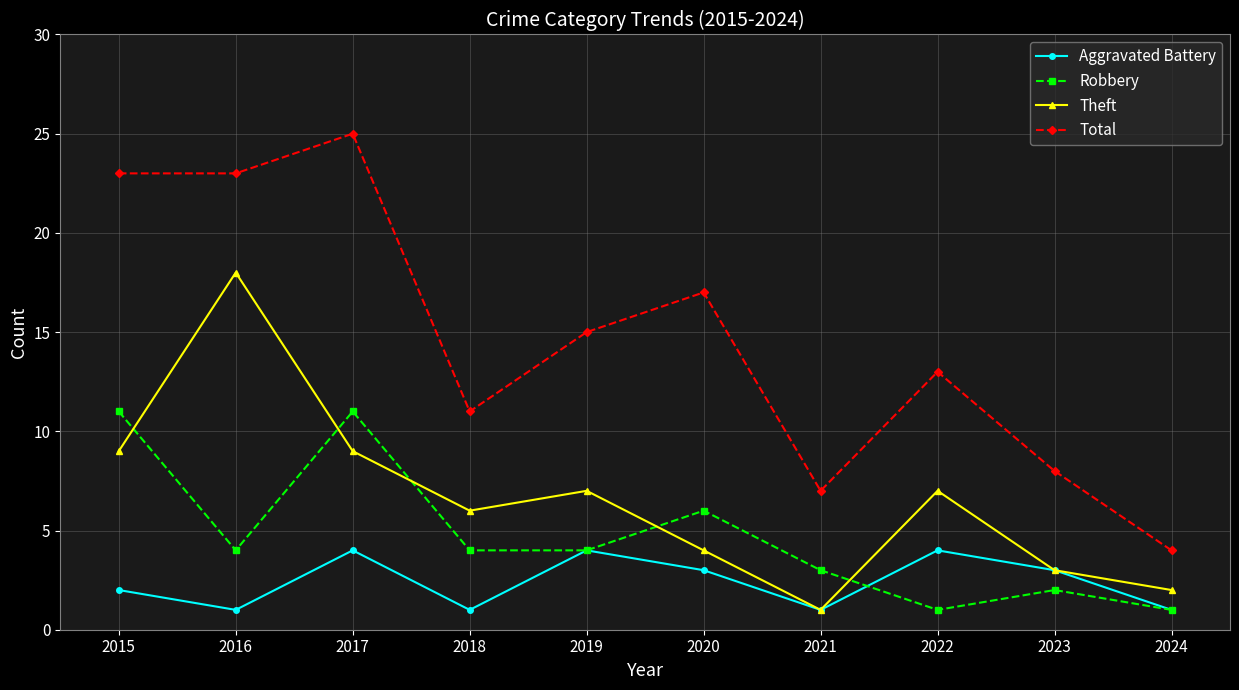

What is the sum of all Theft values?

66